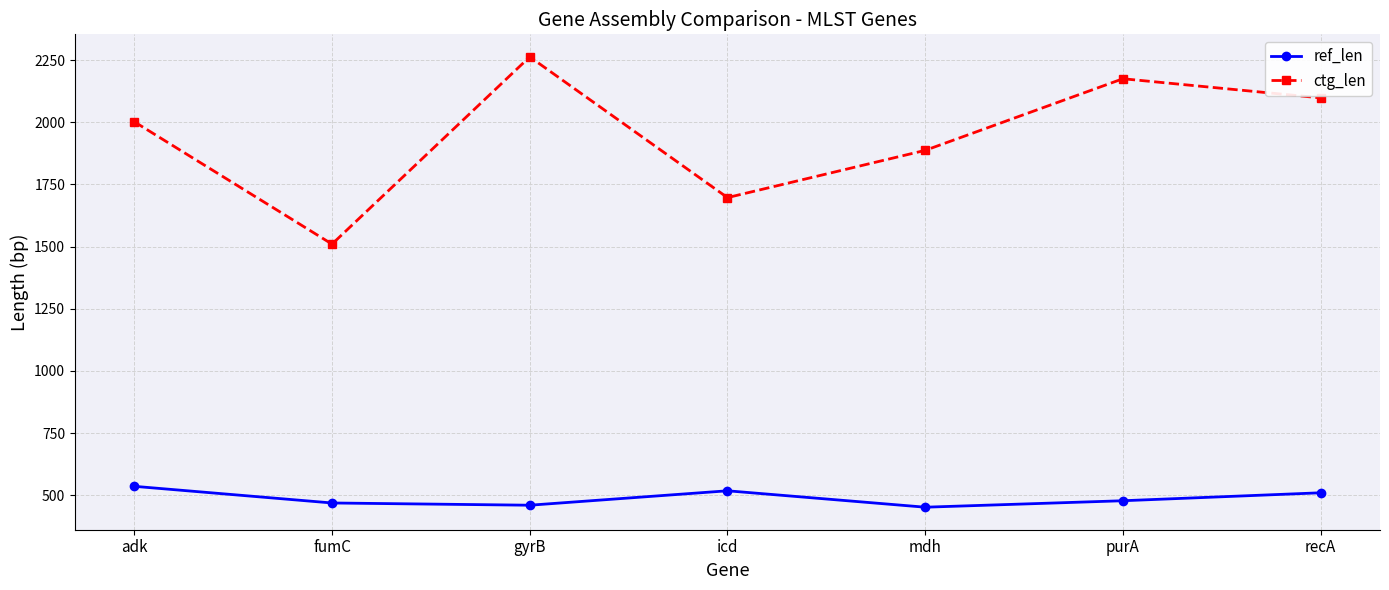

List the labels in order of ctg_len value, smallest first.

fumC, icd, mdh, adk, recA, purA, gyrB